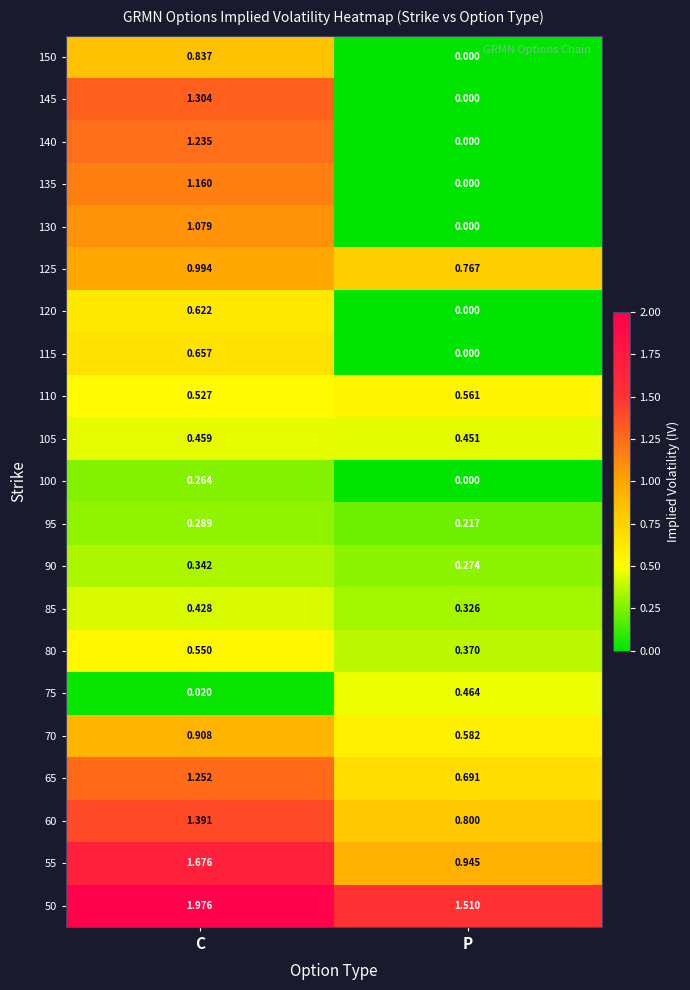

Which category has the lowest value in the 140 series?

P